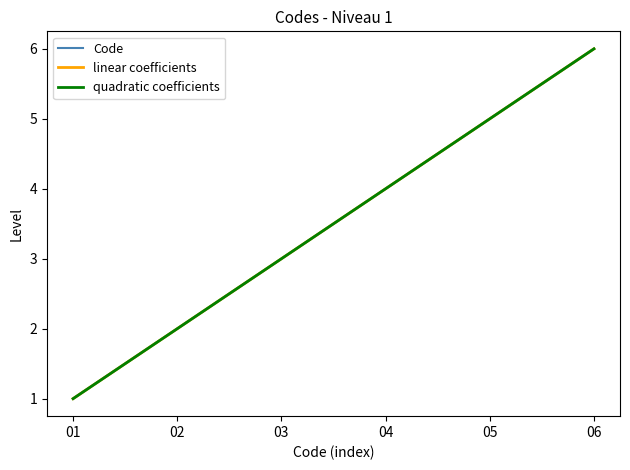

Which category has the lowest value across all series?

01